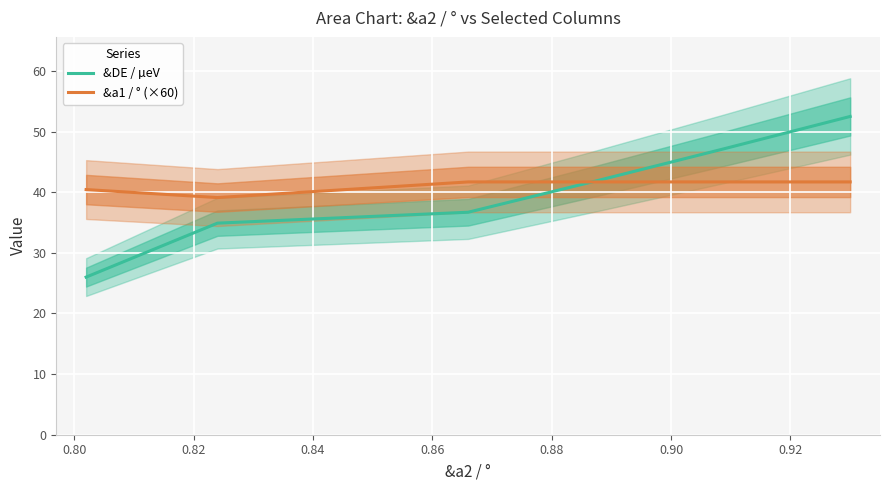

Between 0.80 and 0.90, which series saw the biggest shift?

&DE / µeV